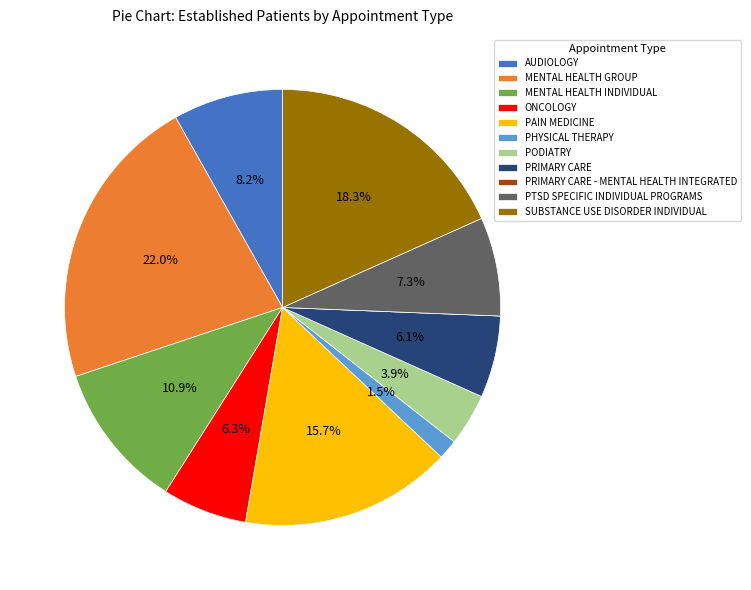

What portion of the pie excludes MENTAL HEALTH GROUP?

78.0%